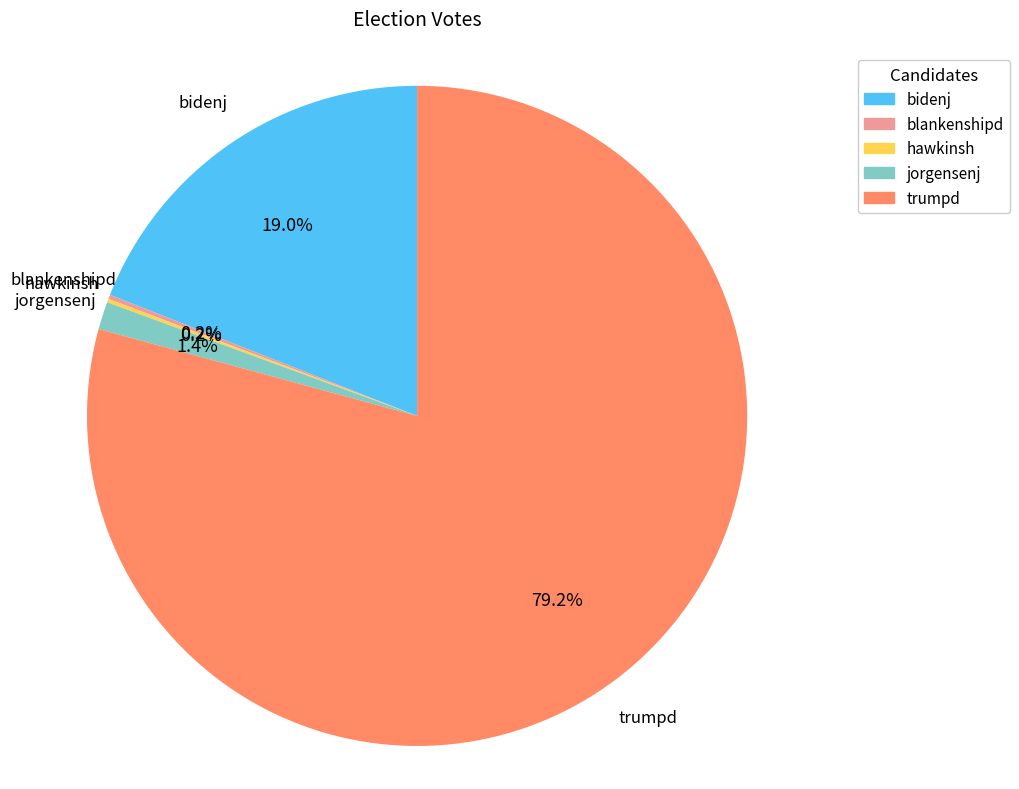

Which slice is the largest?

trumpd